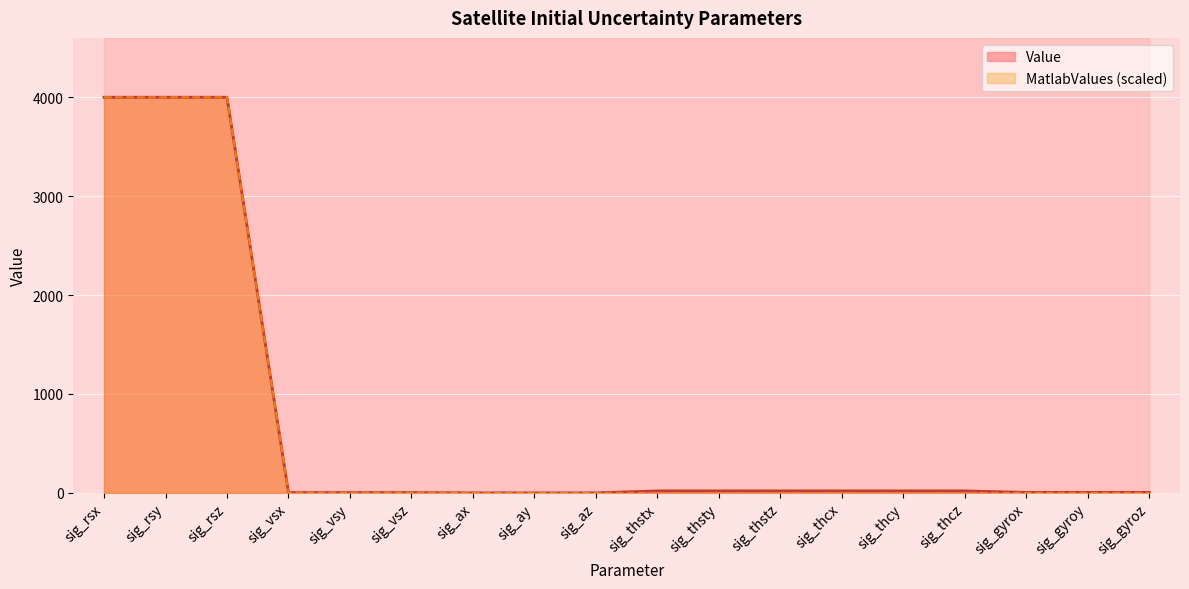

What is the highest value of the Value series?

4000.0